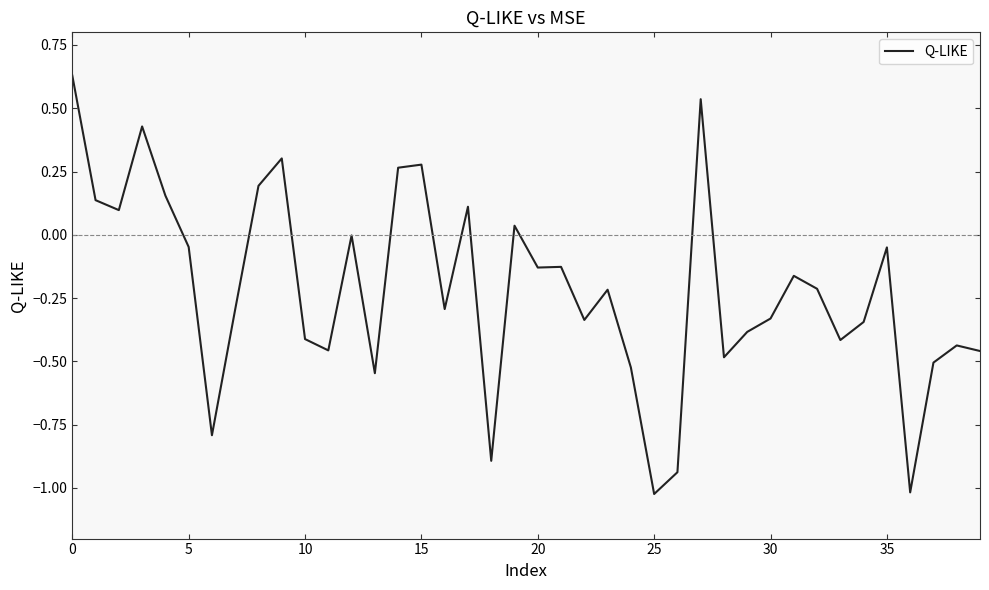

What is the difference between the maximum and minimum values?

1.7